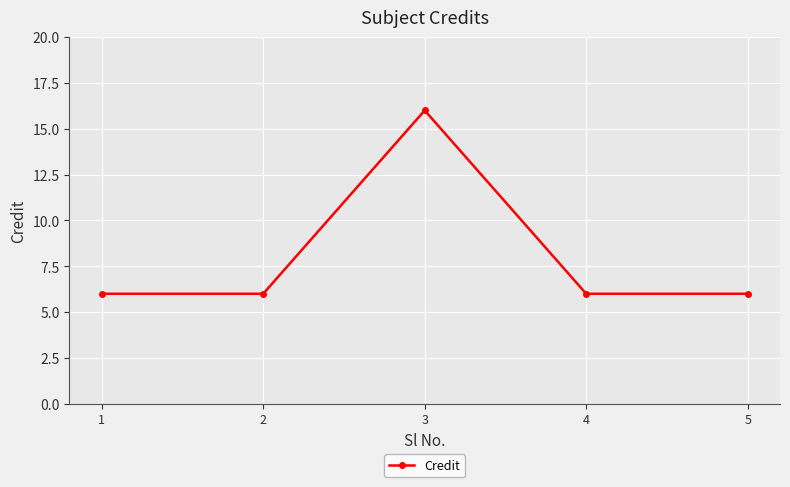

What is the ratio of the value at 1 to the value at 4?

1.0